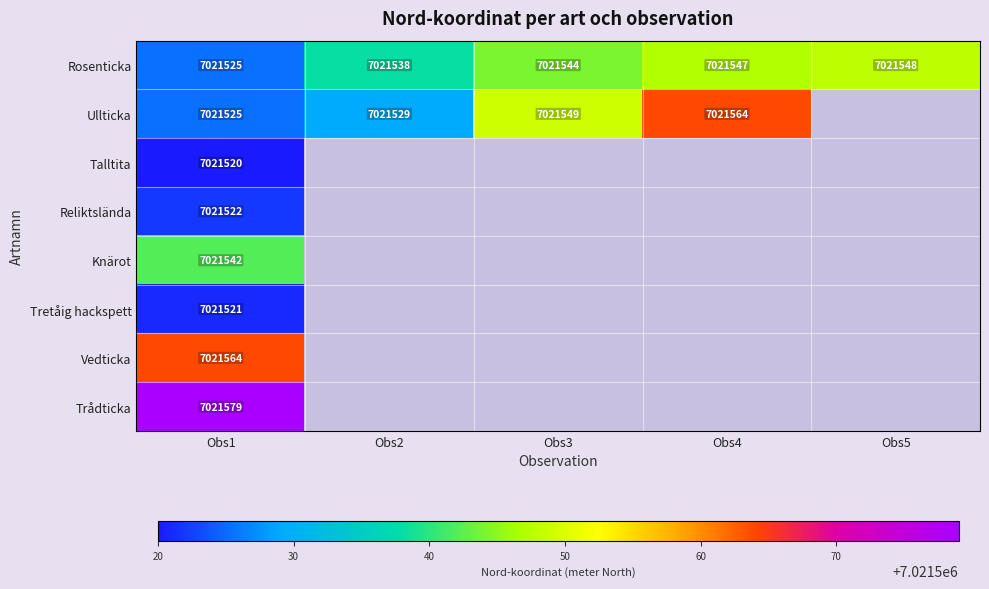

Which series has the largest total across all categories?

Rosenticka